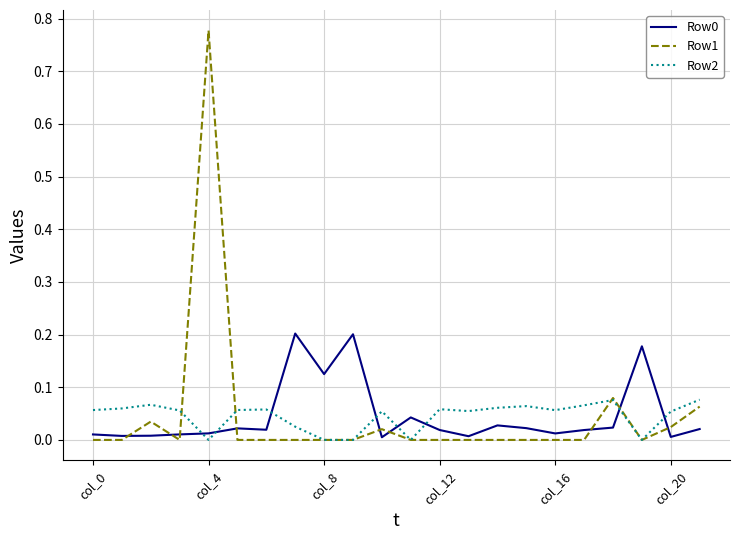

True or false: Row1 has more than 0 points higher than both neighbors.

True